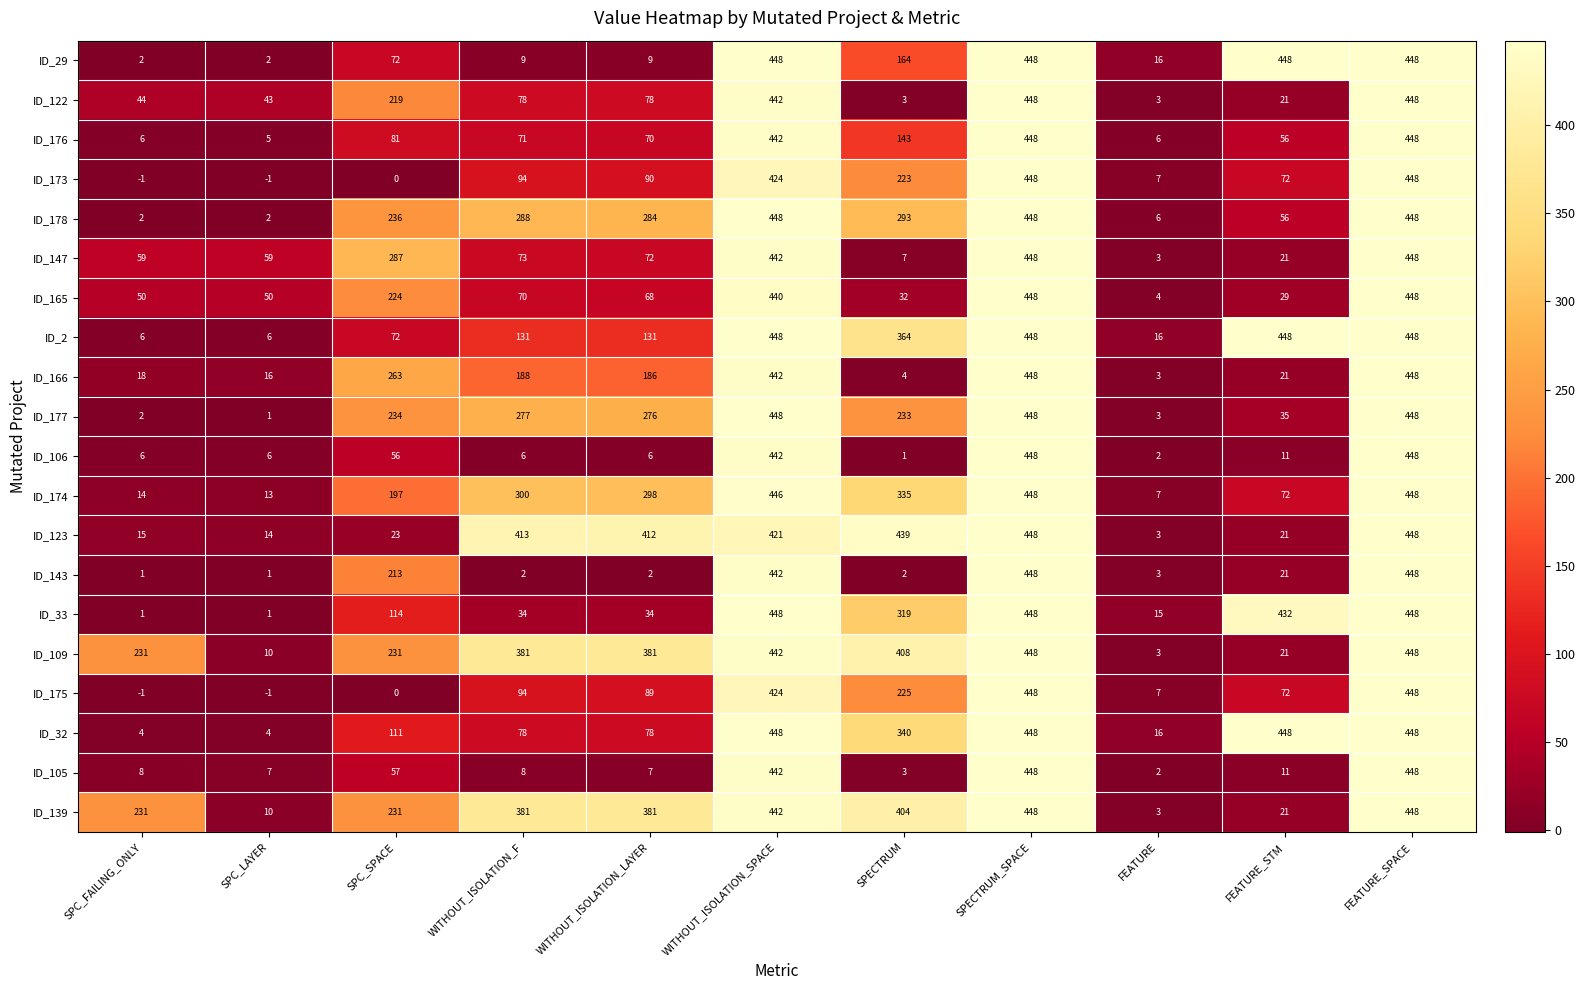

What is the total value across all series at SPC_FAILING_ONLY?

698